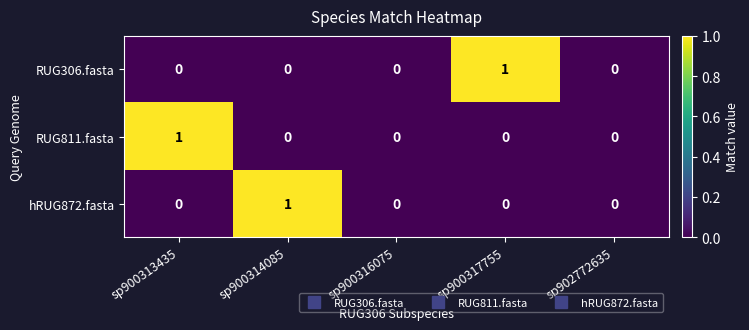

The RUG811.fasta series shows 0 at sp900316075. True or false?

True